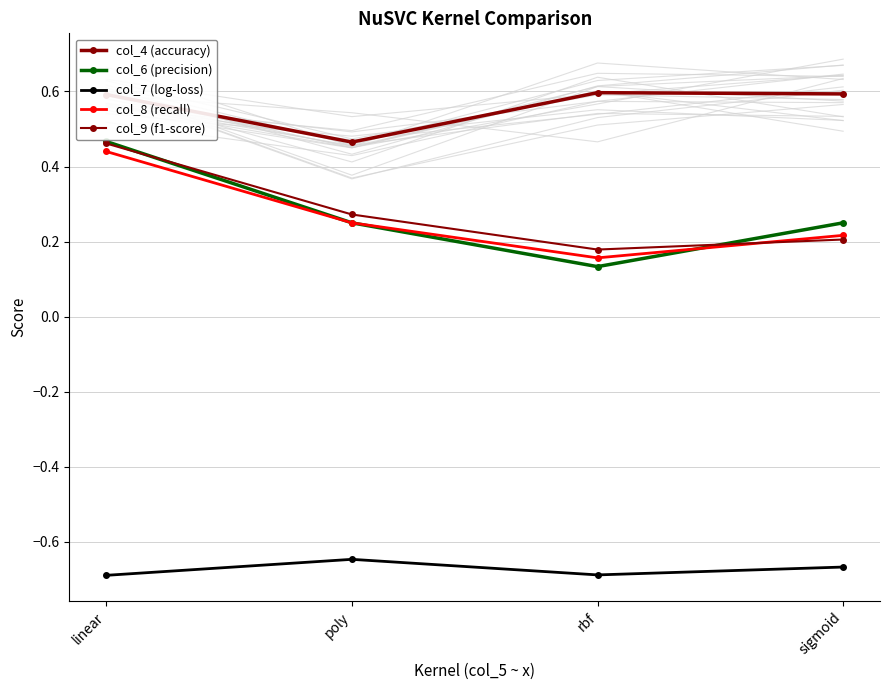

Reading left to right, list all the values displayed in this chart.

col_4 (accuracy): linear=0.6	poly=0.5	rbf=0.6	sigmoid=0.6
col_6 (precision): linear=0.5	poly=0.2	rbf=0.1	sigmoid=0.2
col_7 (log-loss): linear=-0.7	poly=-0.6	rbf=-0.7	sigmoid=-0.7
col_8 (recall): linear=0.4	poly=0.2	rbf=0.2	sigmoid=0.2
col_9 (f1-score): linear=0.5	poly=0.3	rbf=0.2	sigmoid=0.2